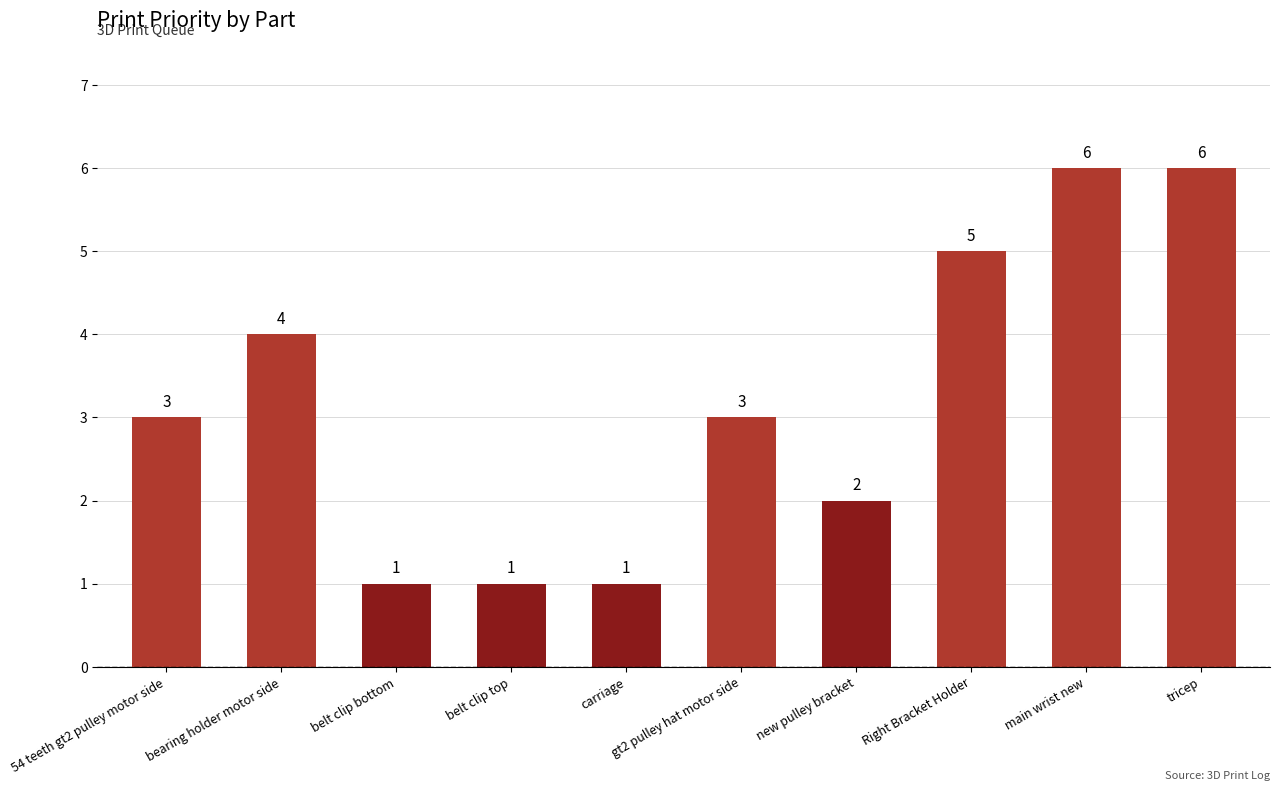

Reading left to right, transcribe all the data shown in this chart.

3	4	1	1	1	3	2	5	6	6